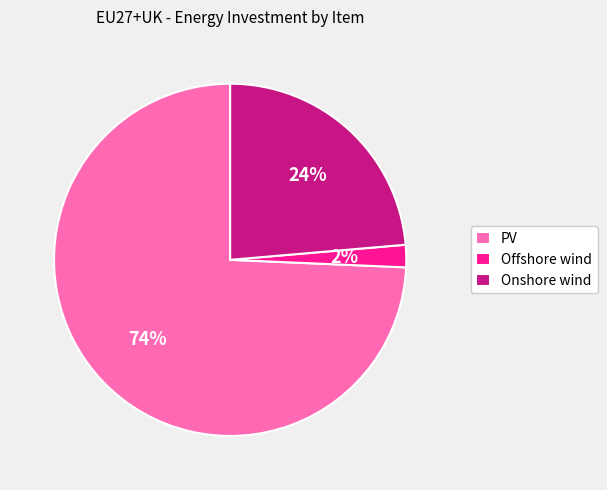

What is the ratio of the value at PV to the value at Onshore wind?

3.1